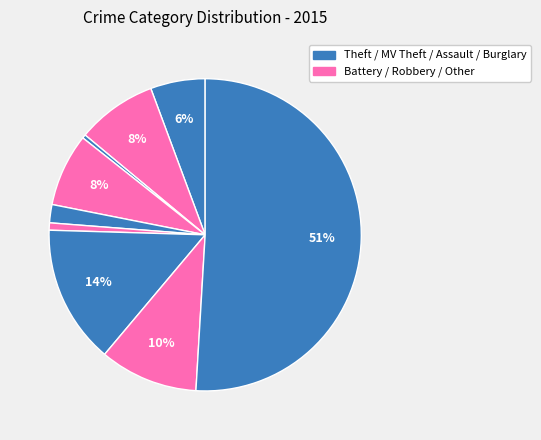

Count the number of slices in the pie.

9